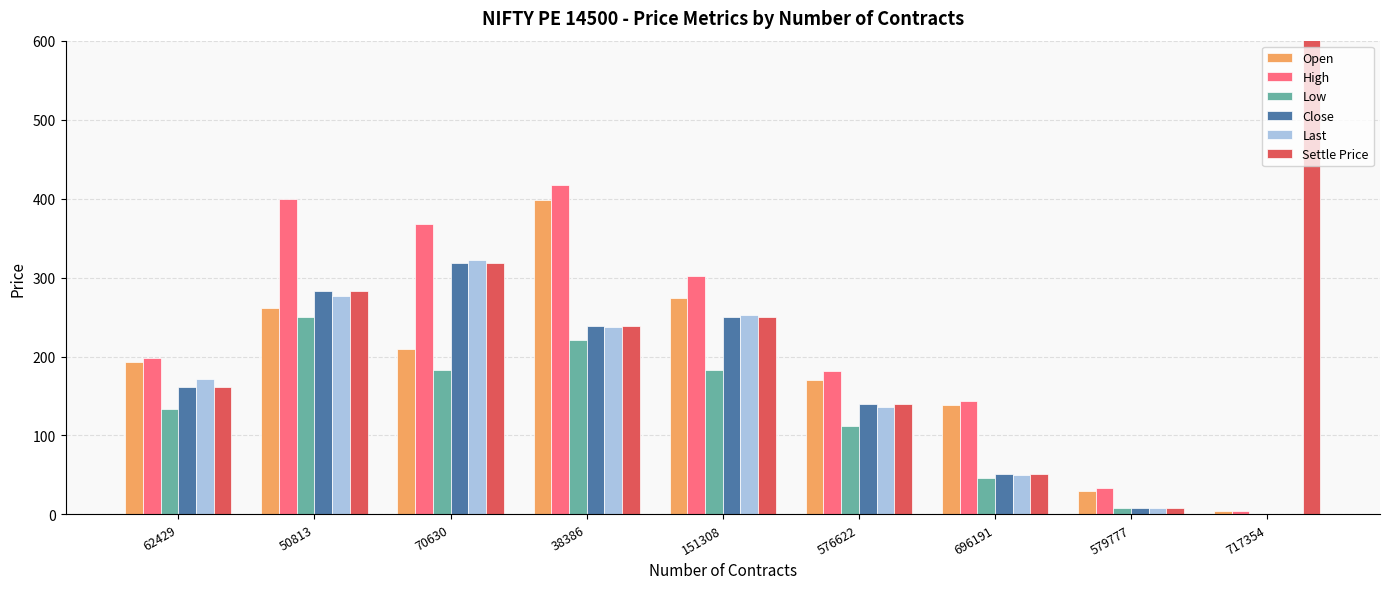

Reading right to left, extract all data points from this chart.

Open: 717354=4.3	579777=29.4	696191=138.0	576622=170.1	151308=274.0	38386=397.9	70630=210.1	50813=261.6	62429=193.6
High: 717354=4.5	579777=33.5	696191=143.6	576622=182.0	151308=302.4	38386=417.7	70630=368.4	50813=400.0	62429=198.2
Low: 717354=0.1	579777=7.8	696191=45.6	576622=112.3	151308=182.8	38386=221.2	70630=182.9	50813=250.0	62429=133.7
Close: 717354=0.1	579777=8.8	696191=50.8	576622=139.9	151308=249.4	38386=238.4	70630=317.9	50813=283.4	62429=161.1
Last: 717354=0.1	579777=8.3	696191=50.0	576622=136.0	151308=252.3	38386=238.0	70630=322.5	50813=277.0	62429=171.0
Settle Price: 717354=14894.9	579777=8.8	696191=50.8	576622=139.9	151308=249.4	38386=238.4	70630=317.9	50813=283.4	62429=161.1